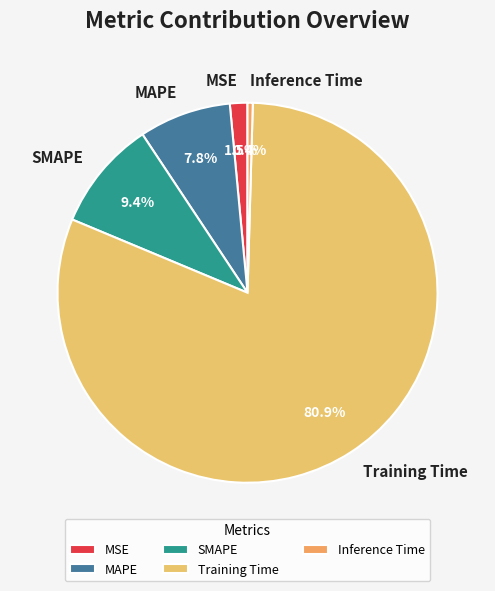

What is the largest slice in the pie chart?

Training Time